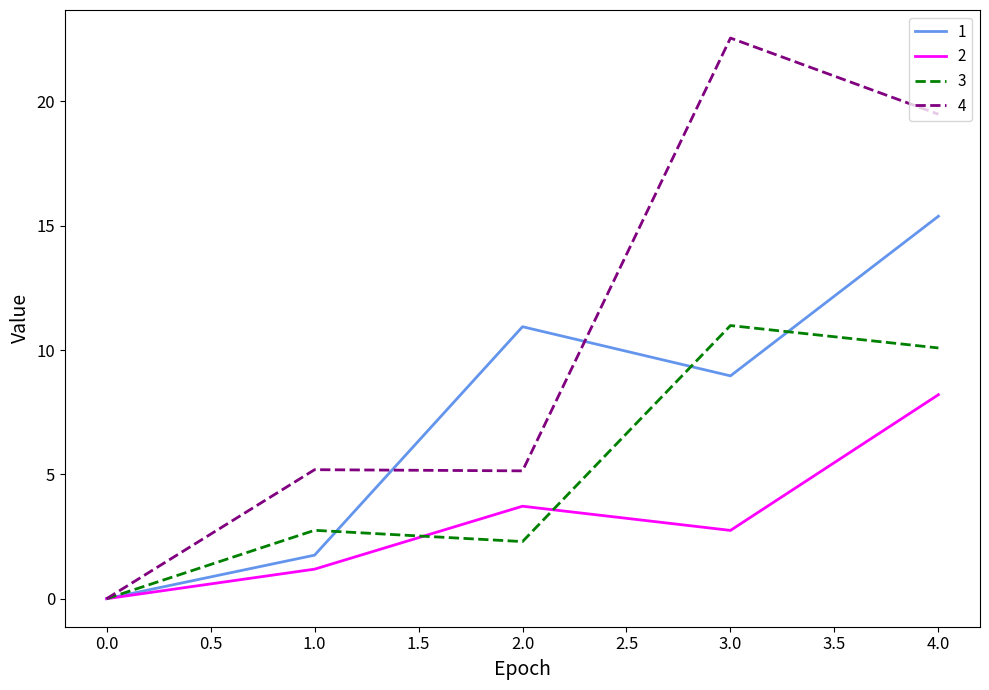

Is it true that 2 equals -3.7 at 0.0?

False